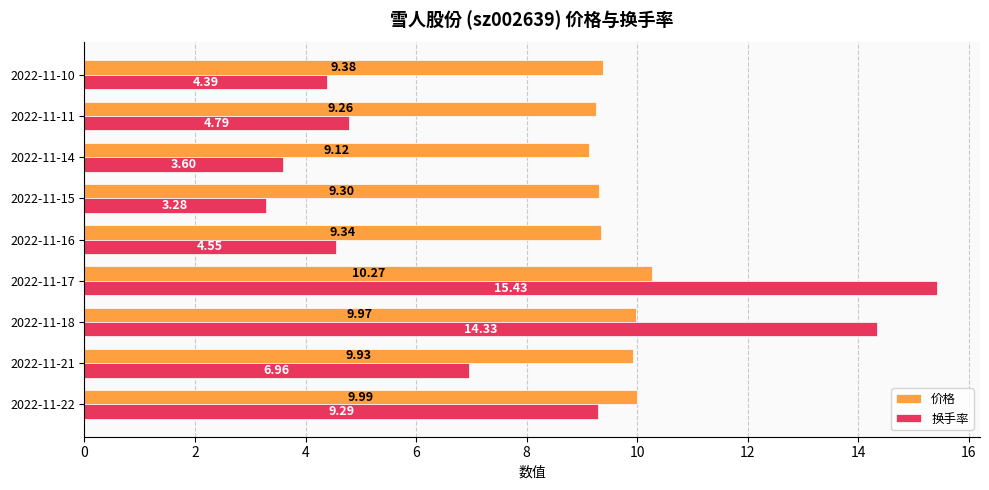

At 2022-11-22, list the series in order from smallest to largest.

换手率, 价格